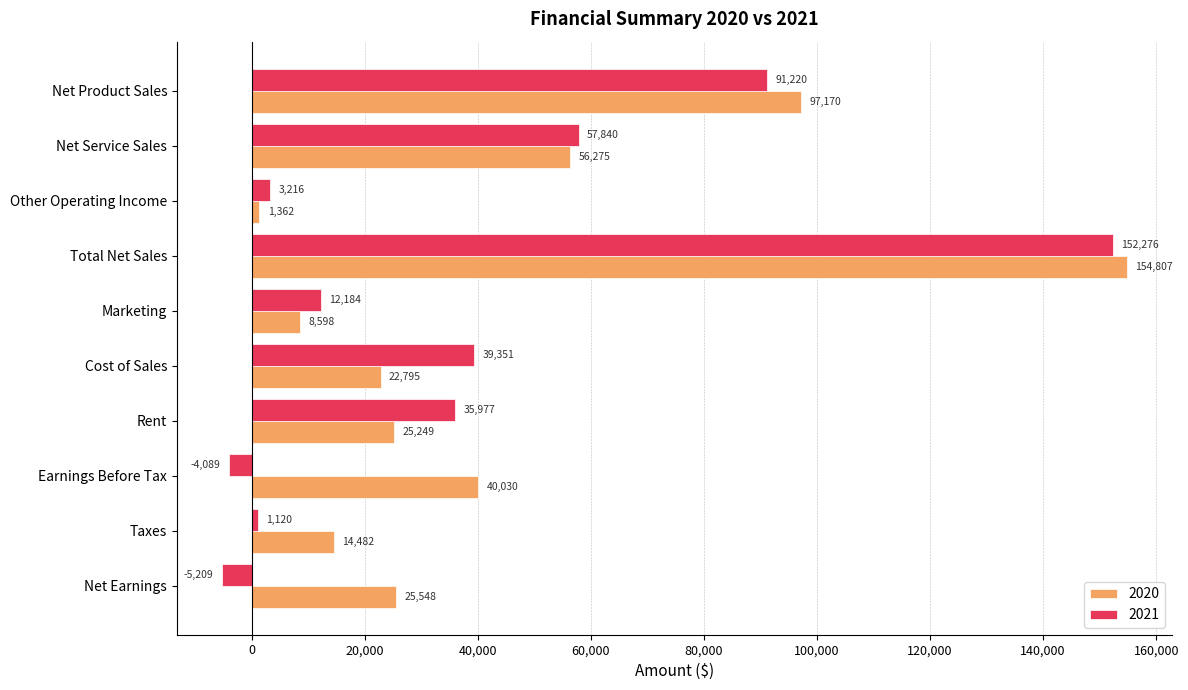

Is it true that 2020 equals 67557 at Earnings Before Tax?

False